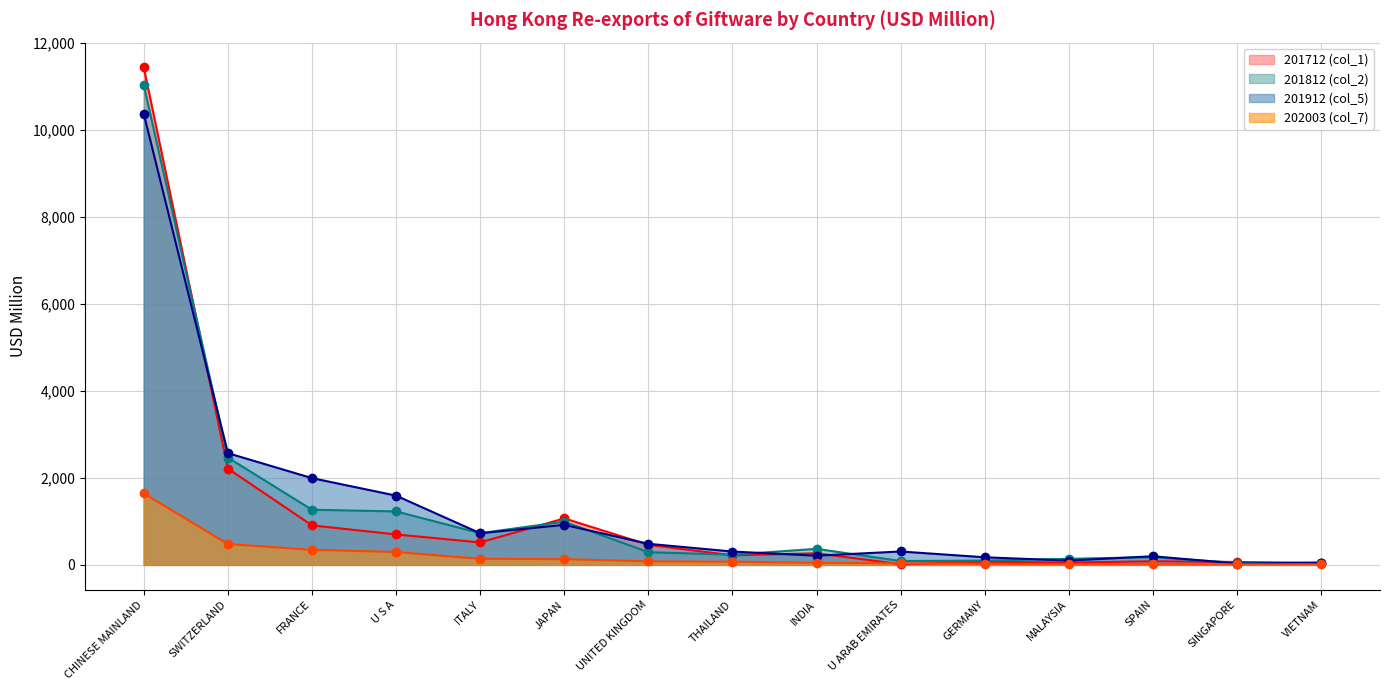

Read the 201712 (col_1) value at U S A.

700.2